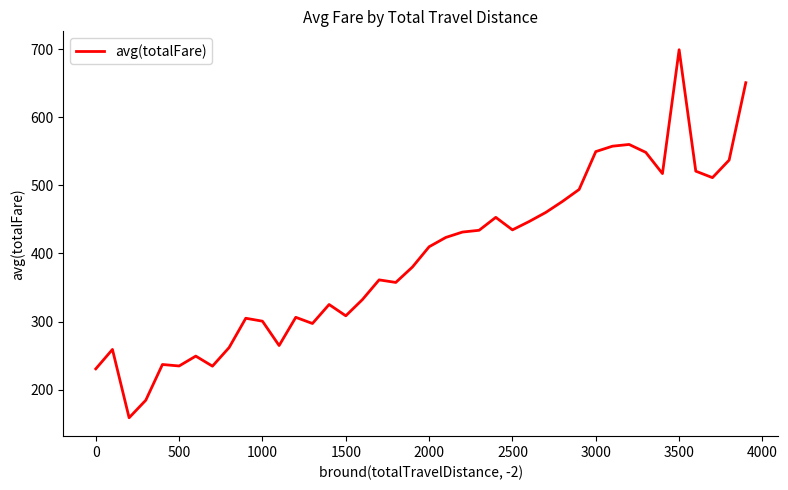

What is the greatest value displayed?

699.0